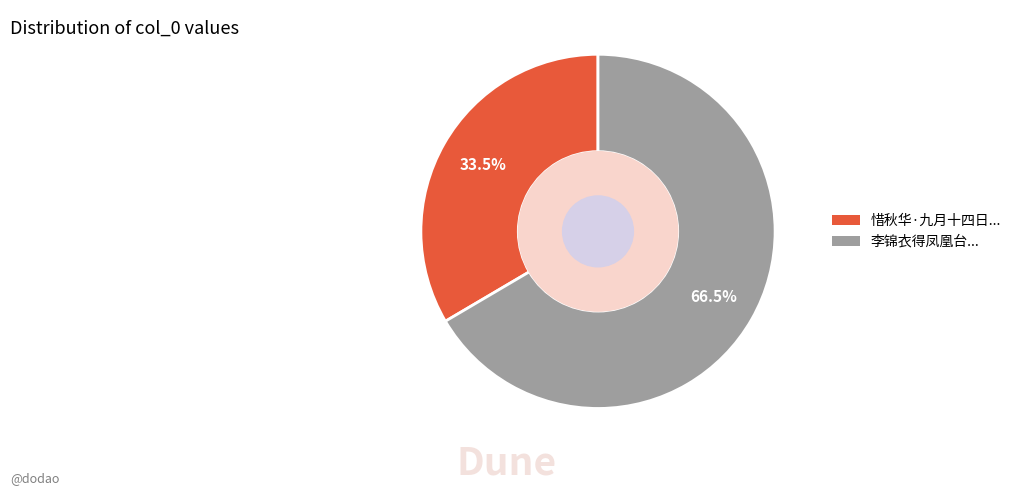

Rank the categories by value from highest to lowest.

李锦衣得凤凰台..., 惜秋华·九月十四日...